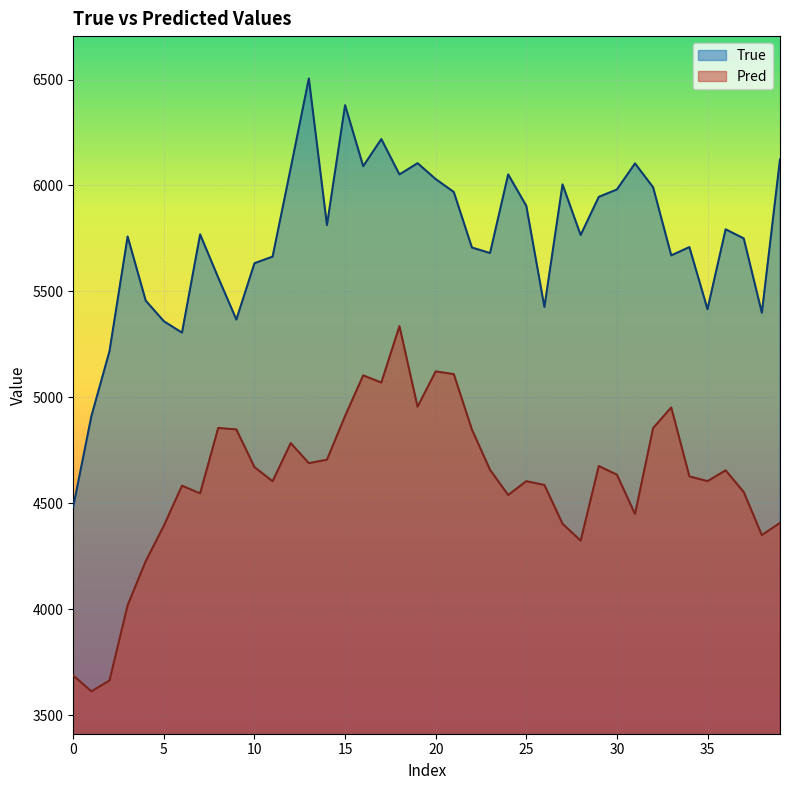

What is the label of the 3rd point from the right?

37